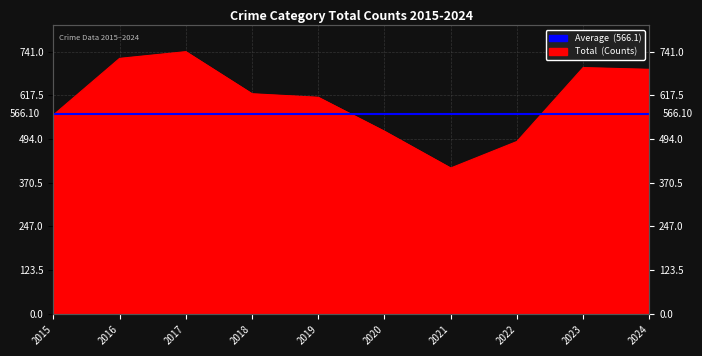

Reading right to left, what are all the values shown in this chart?

691	696	487	412	516	612	622	741	722	562